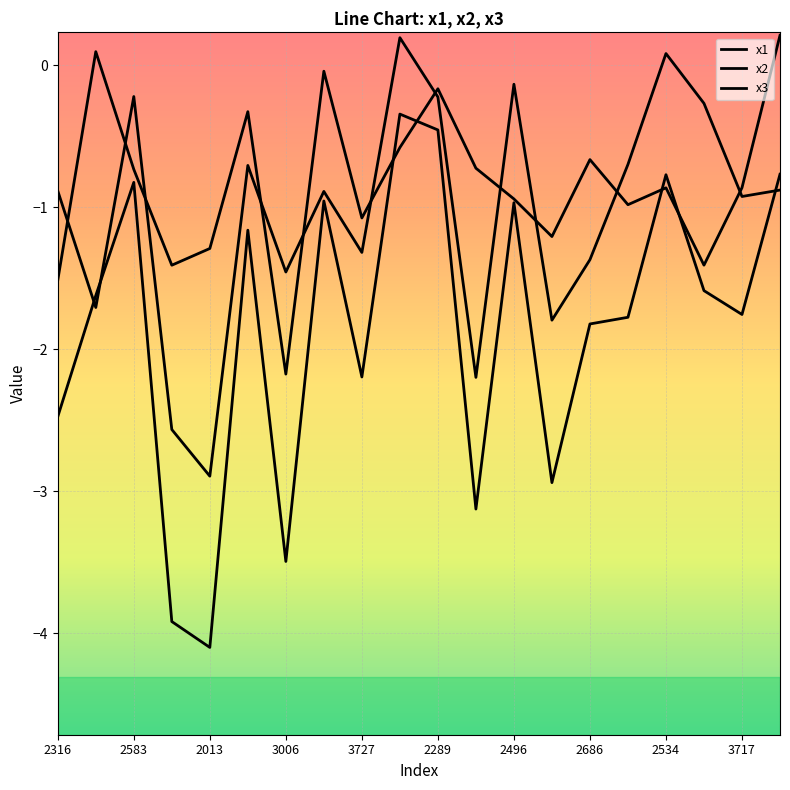

Where does the x1 series first go above 0?

2583